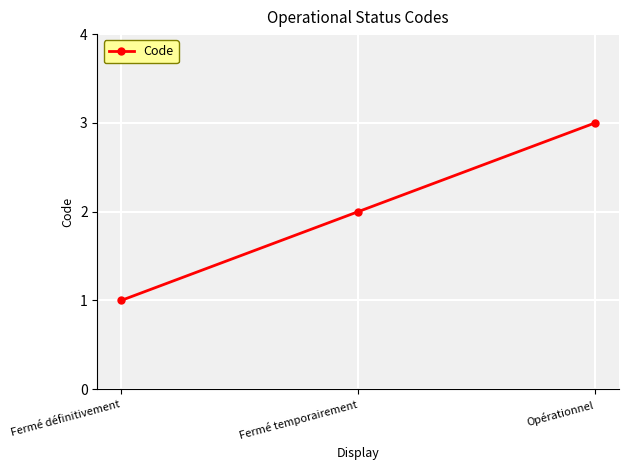

List the labels in order of value, smallest first.

Fermé définitivement, Fermé temporairement, Opérationnel